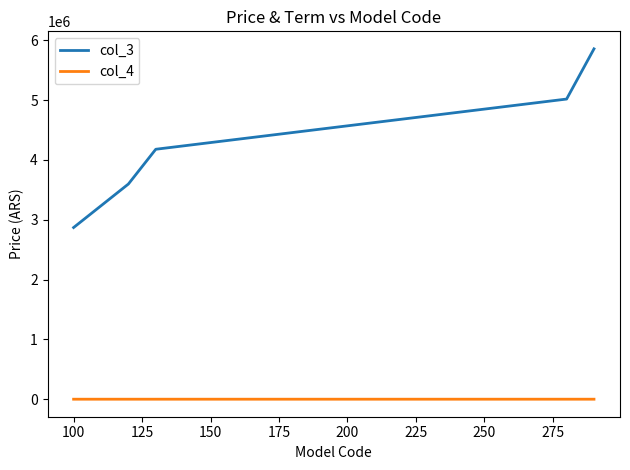

True or false: col_4 and col_3 cross at least once.

False